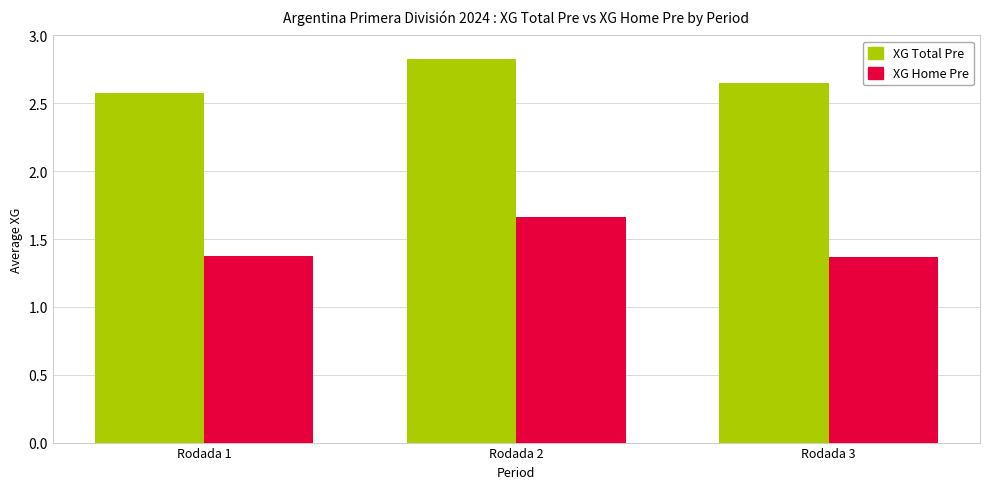

What is the difference between the maximum and minimum values in the XG Home Pre series?

0.3